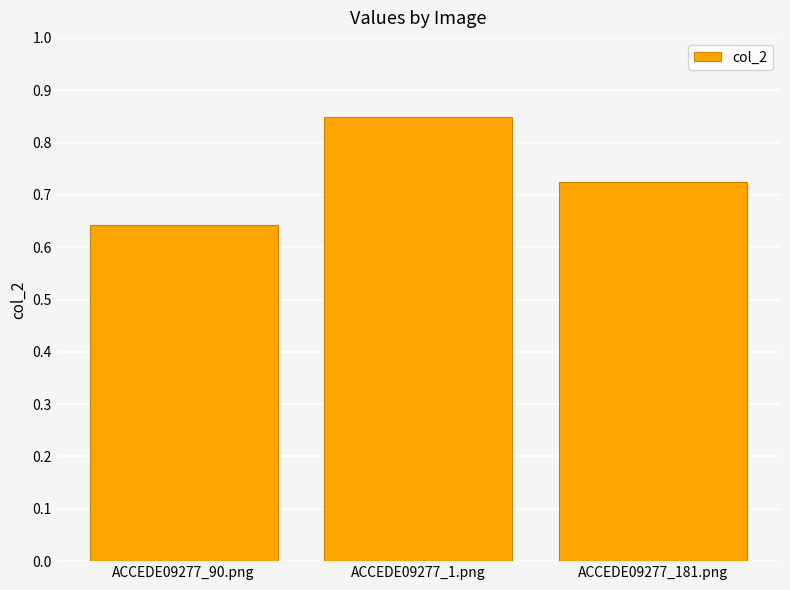

What is the label of the 1st bar from the left?

ACCEDE09277_90.png